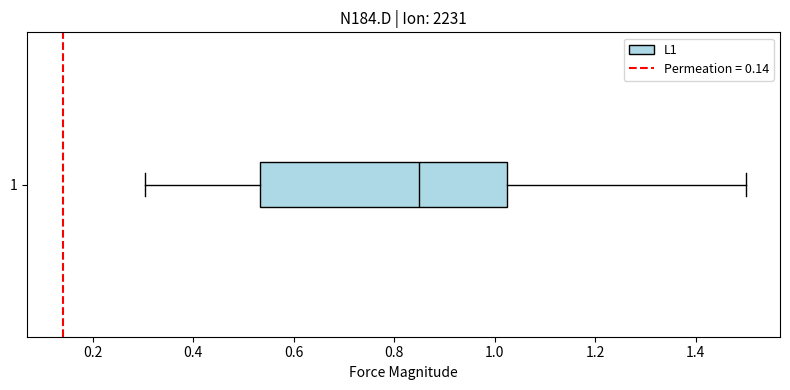

Read this box plot against the x-axis: the position of the median line, the range covered by the box, and the ends of both whiskers. The values are not printed on the chart, so give them approximately, as read against the axis.

median 0.84, box 0.54 to 1.02, whiskers 0.30 to 1.50